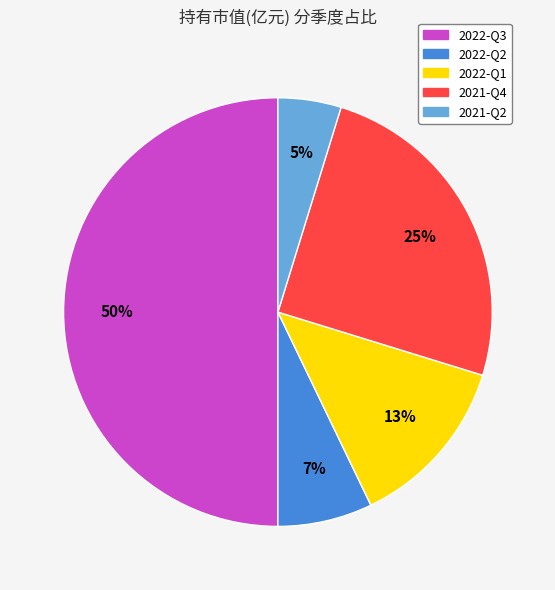

Which category has the smallest portion of the pie?

2021-Q2